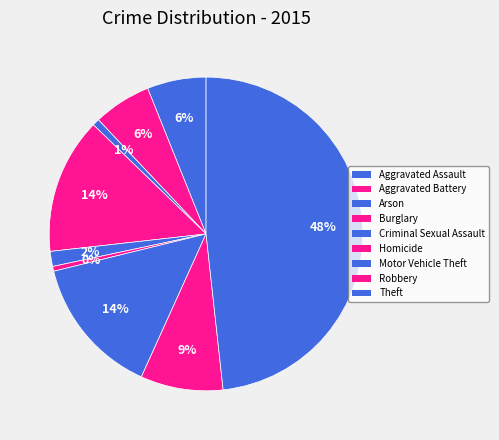

Which slice is the largest?

Theft